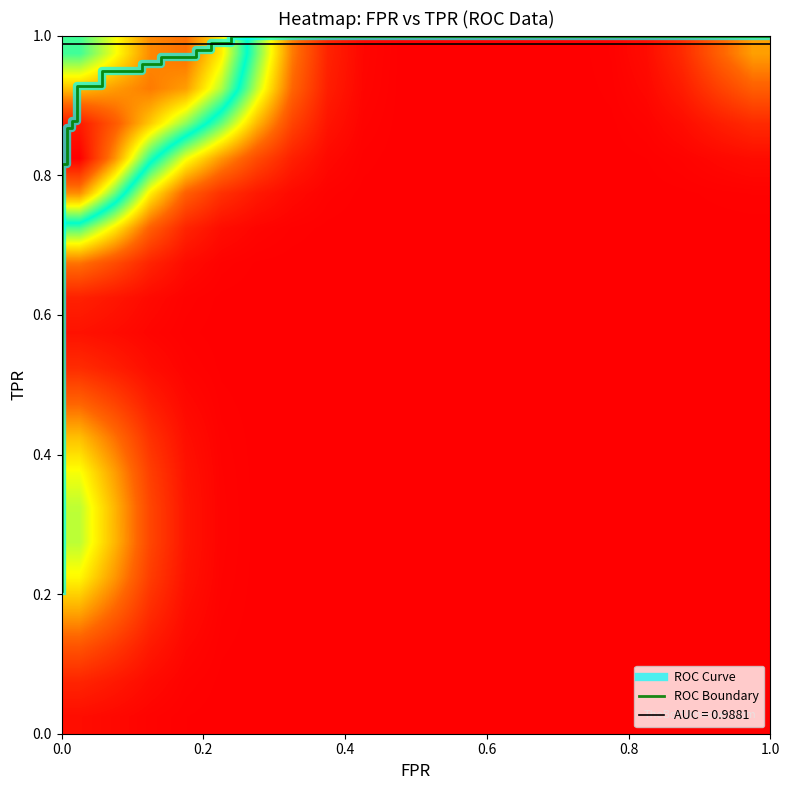

True or false: the data shows 0.2 at 0.0.

True